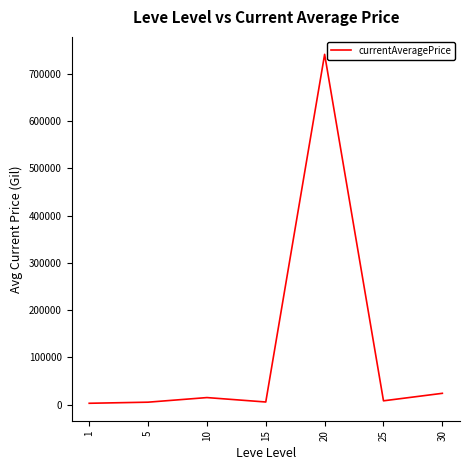

Which label corresponds to the largest value in the chart?

20